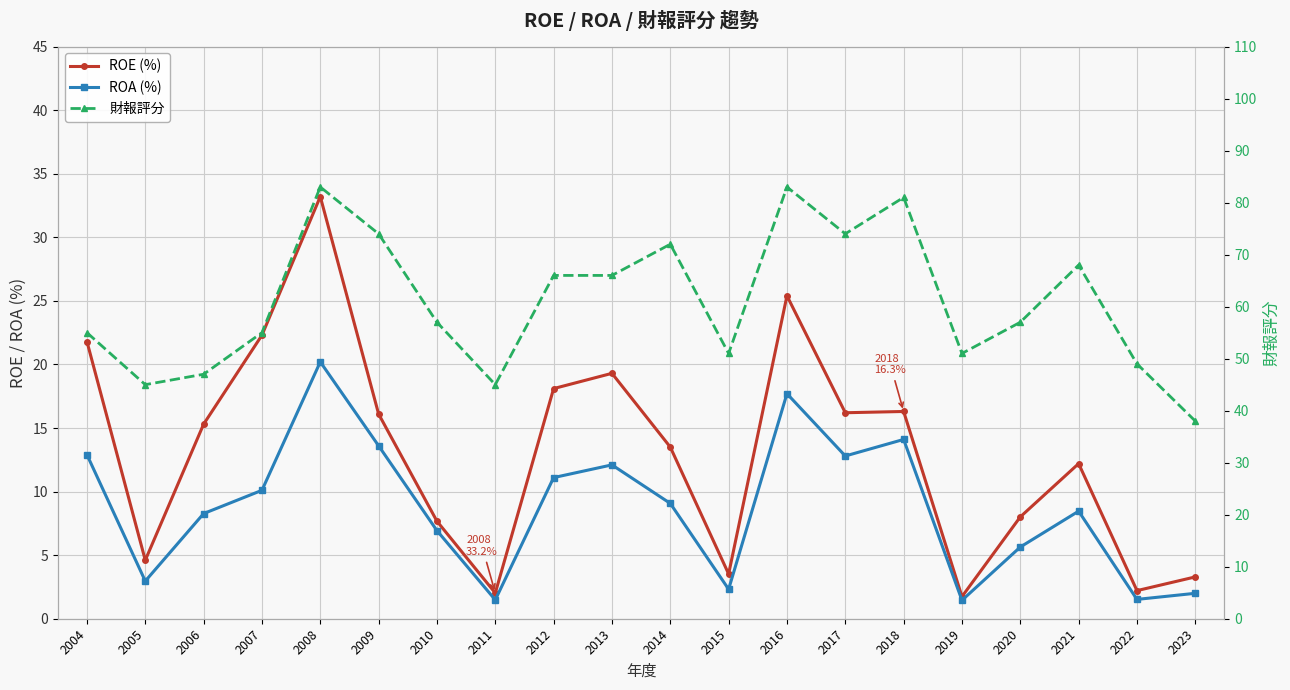

Which category has the highest value in the ROE (%) series?

2008